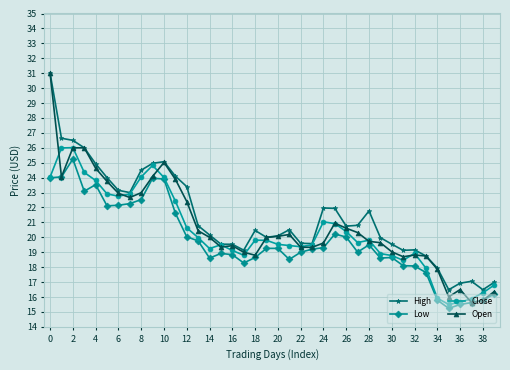

True or false: Open has more than 0 points higher than both neighbors.

True